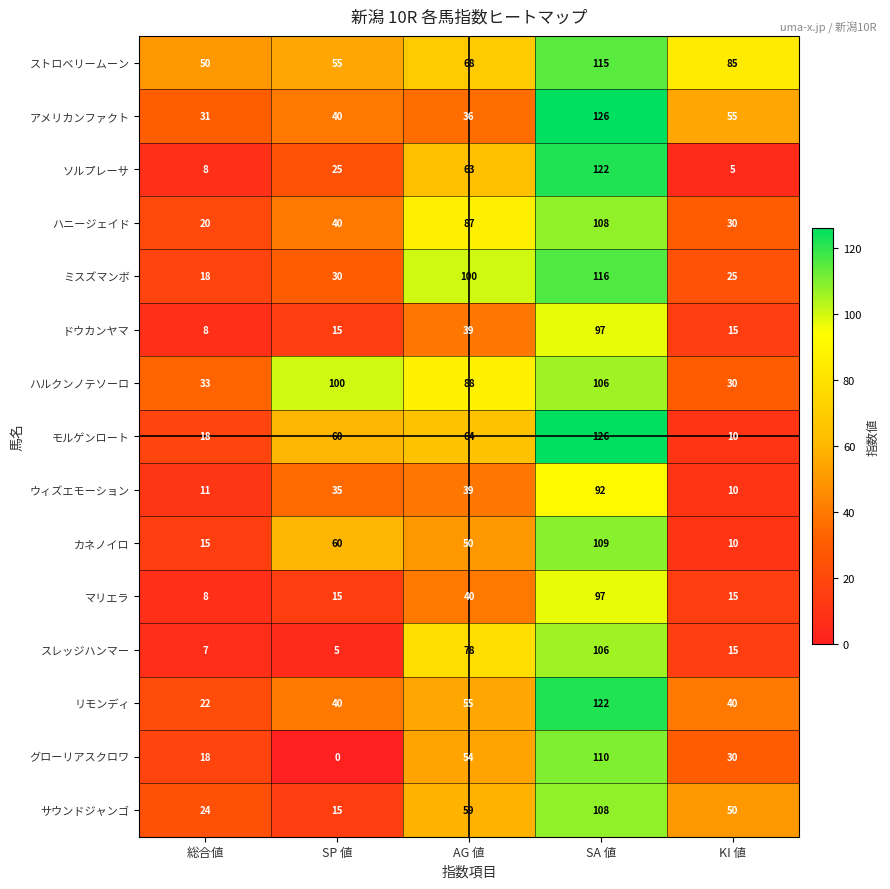

List the labels in order of ウィズエモーション value, largest first.

SA 値, AG 値, SP 値, 総合値, KI 値